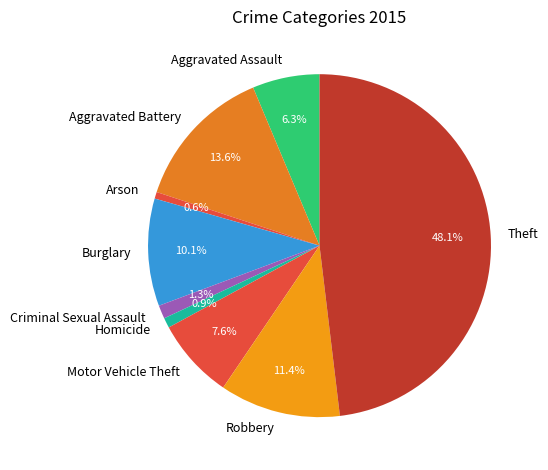

Is there a majority slice in this chart?

No